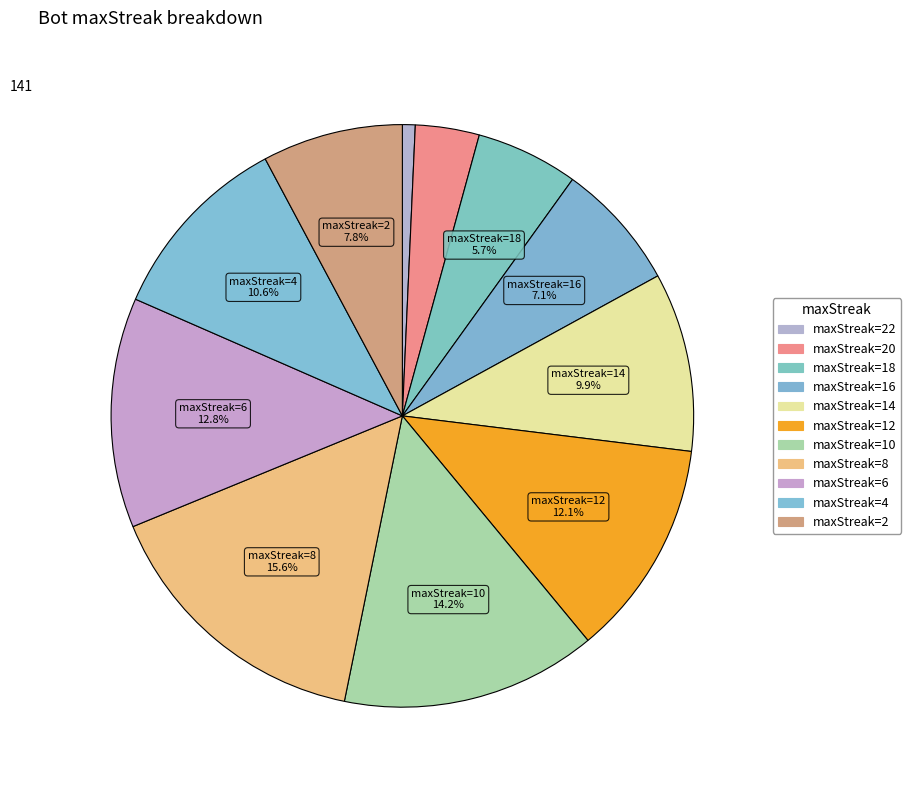

How many slices are in this pie chart?

11